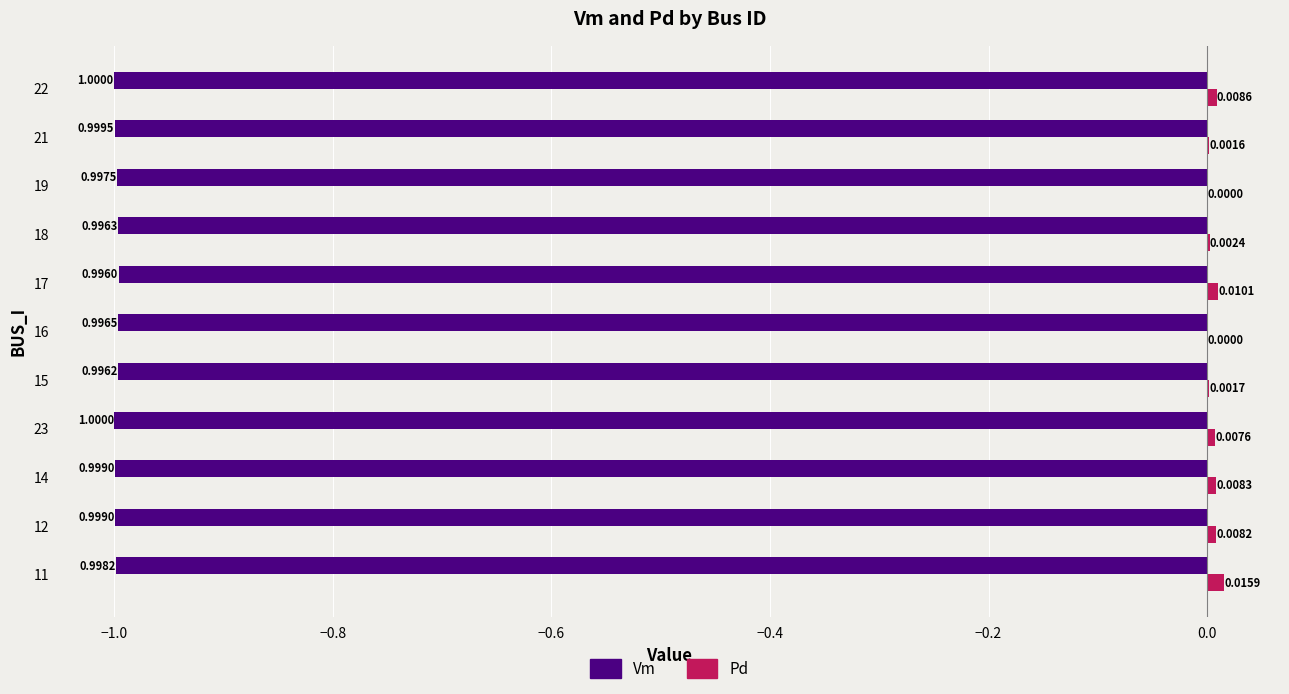

What is the total value across all series at 22?

-1.0